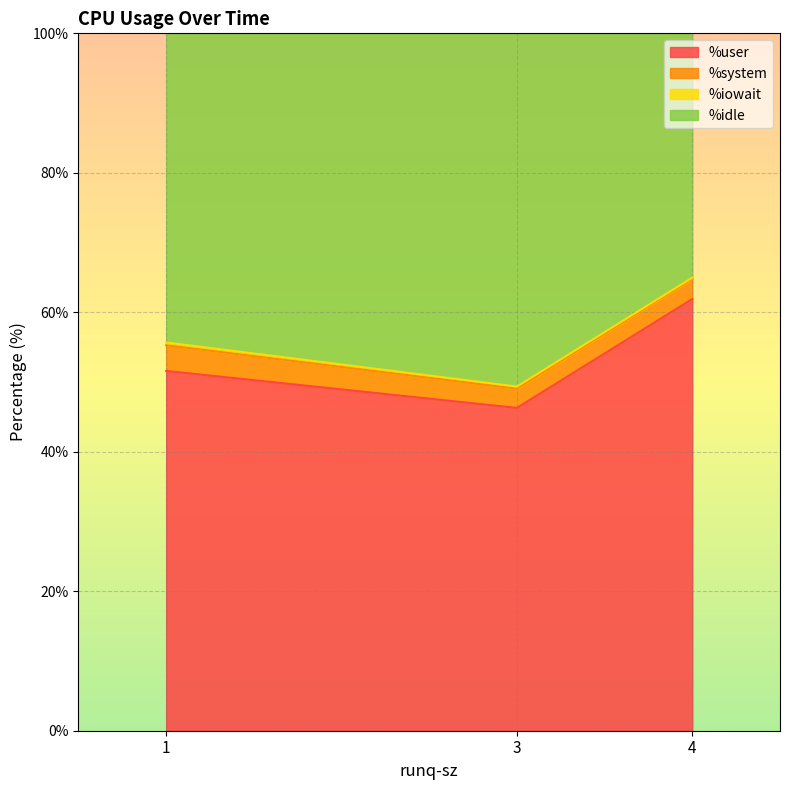

What is the total value across all series at 3?

100.0